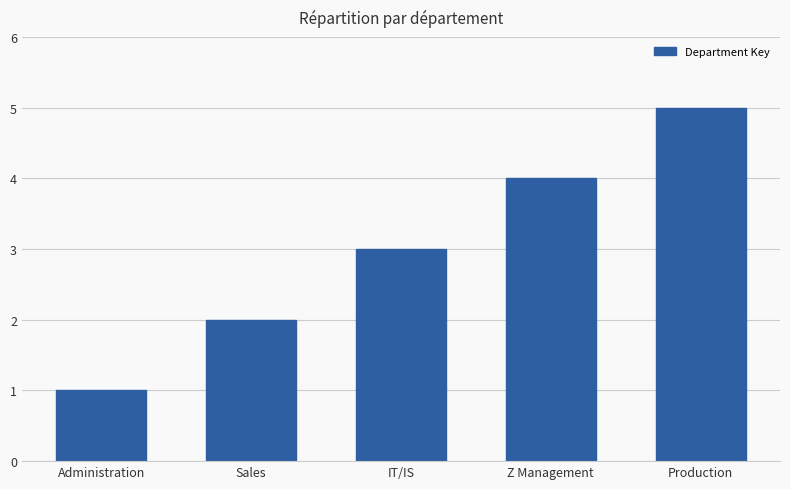

The value at IT/IS is 4. True or false?

False